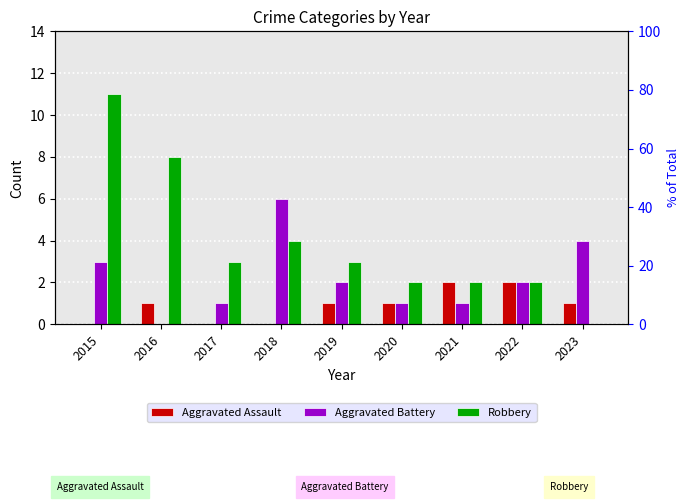

Reading right to left, extract all data points from this chart.

Aggravated Assault: 1	2	2	1	1	0	0	1	0
Aggravated Battery: 4	2	1	1	2	6	1	0	3
Robbery: 0	2	2	2	3	4	3	8	11